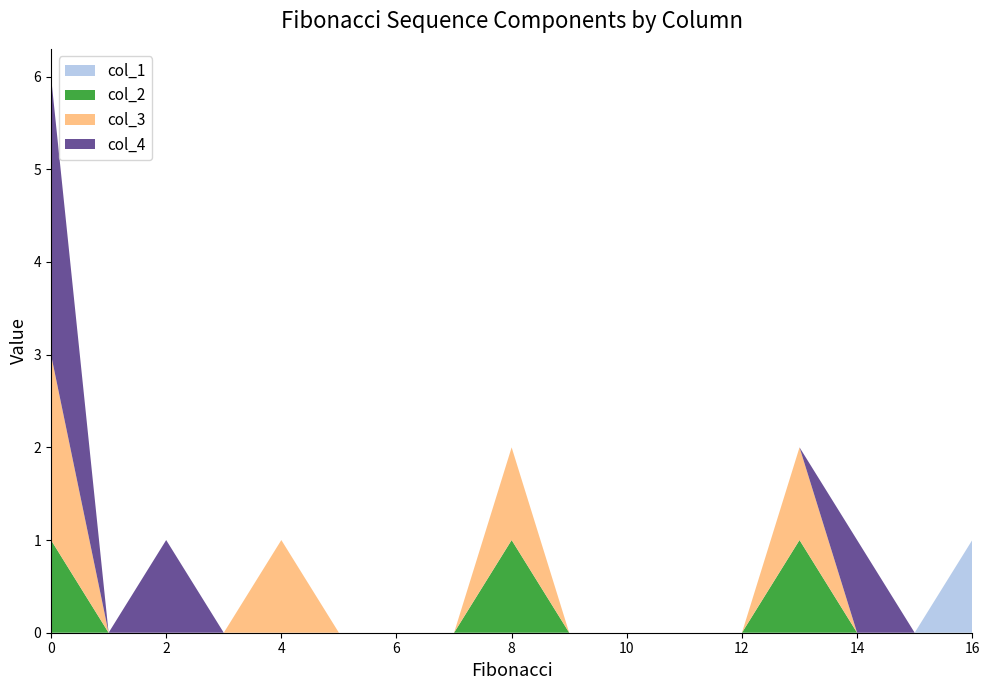

Reading left to right, transcribe all the data shown in this chart.

col_1: 0	0	0	0	0	0	0	0	0	0	0	0	0	0	0	0	1
col_2: 1	0	0	0	0	0	0	0	1	0	0	0	0	1	0	0	0
col_3: 2	0	0	0	1	0	0	0	1	0	0	0	0	1	0	0	0
col_4: 3	0	1	0	0	0	0	0	0	0	0	0	0	0	1	0	0